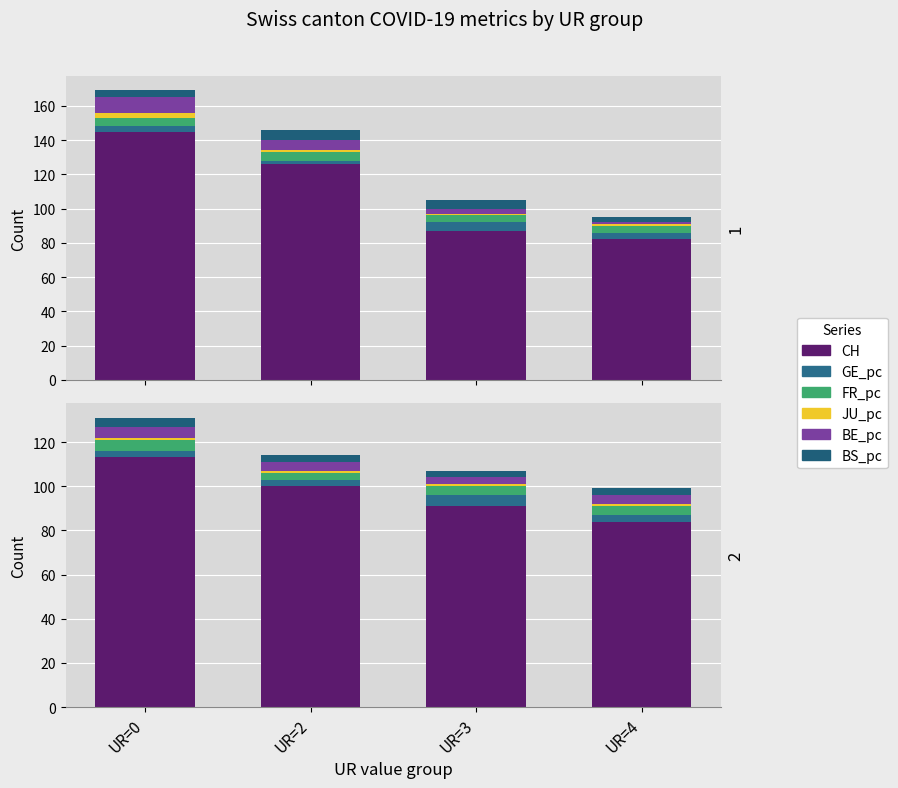

What is the sum of the GE_pc values at UR=3 and UR=4?

8